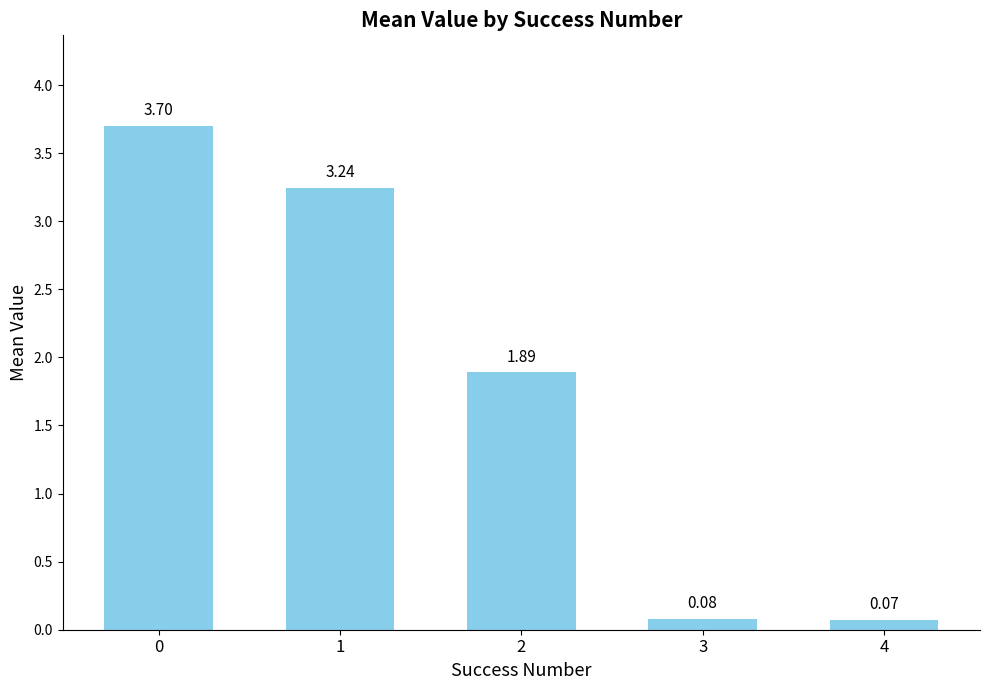

What is the difference between the values at 2 and 3?

1.8